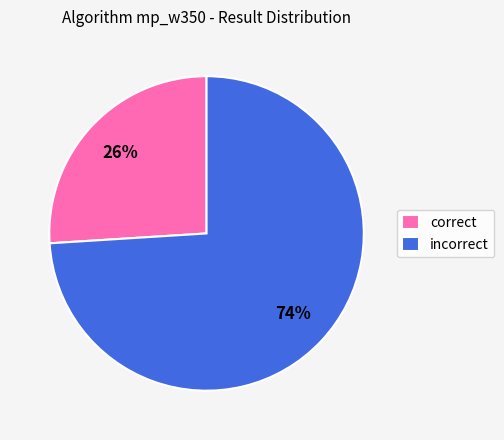

Does any single category account for the majority?

Yes